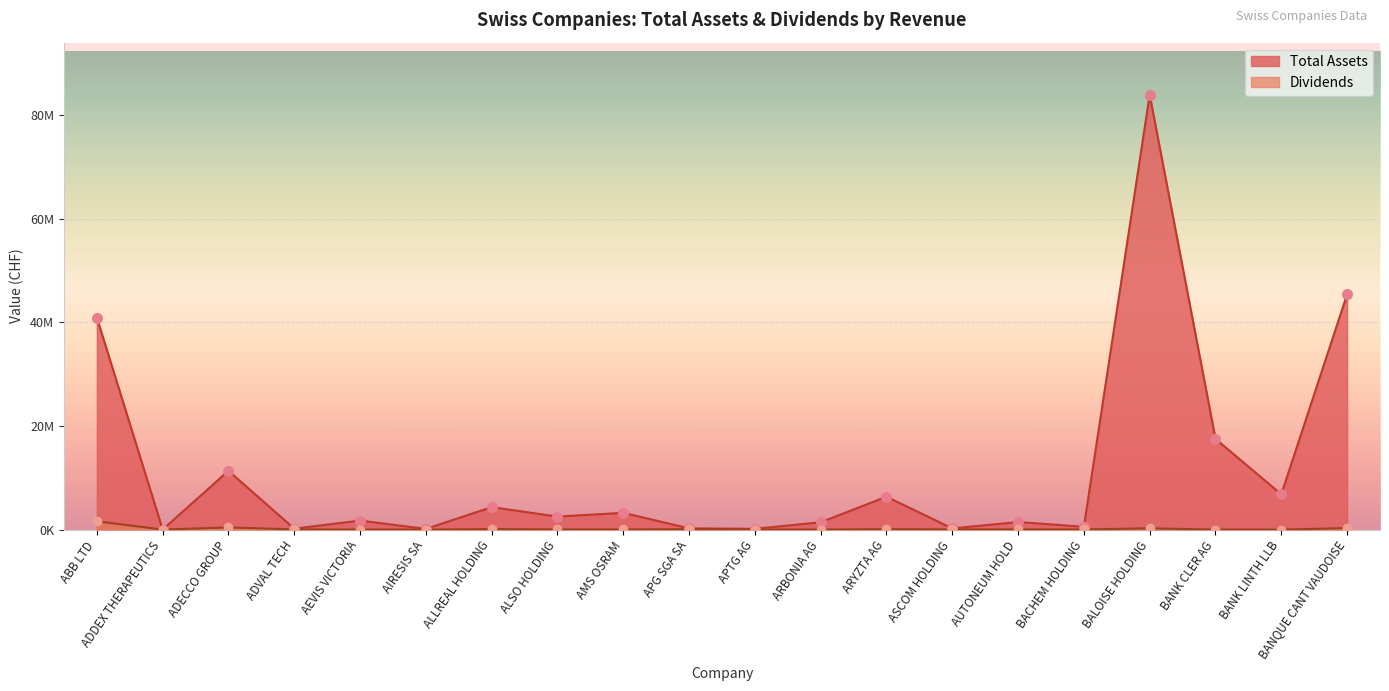

What are all the series names shown in the legend?

Total Assets, Dividends